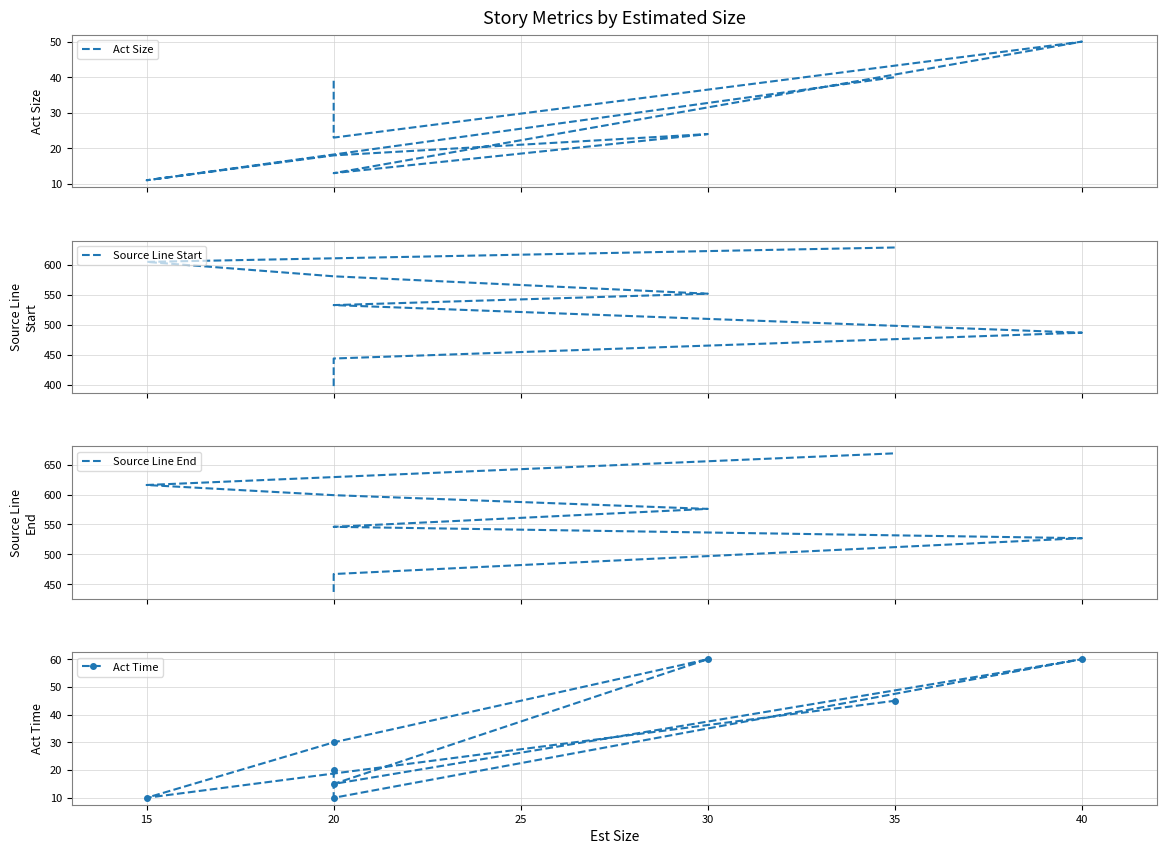

Count the number of data series in this chart.

4